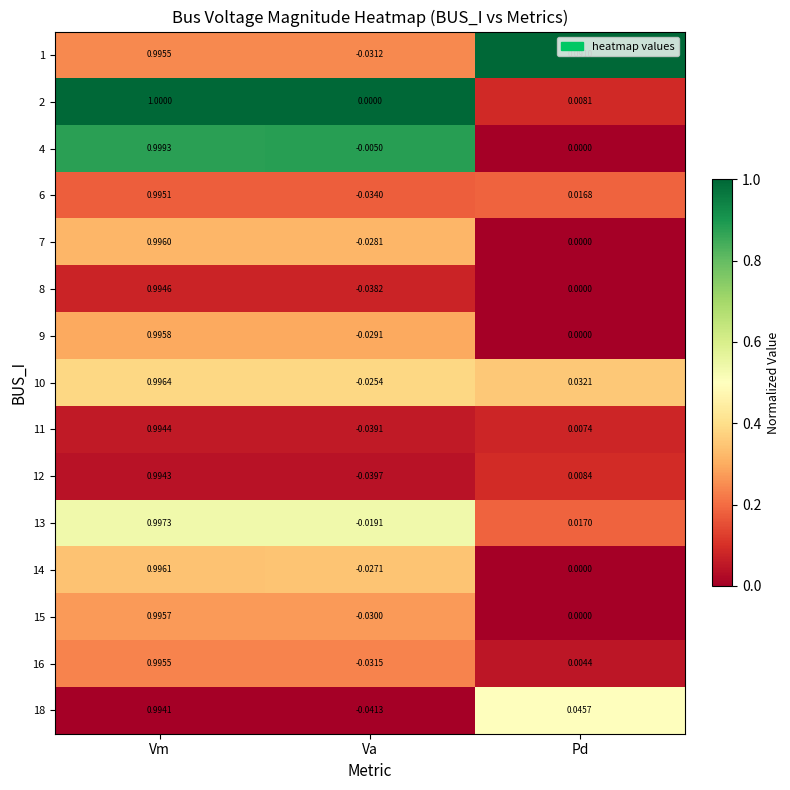

Rank the categories by 7 value from lowest to highest.

Va, Pd, Vm